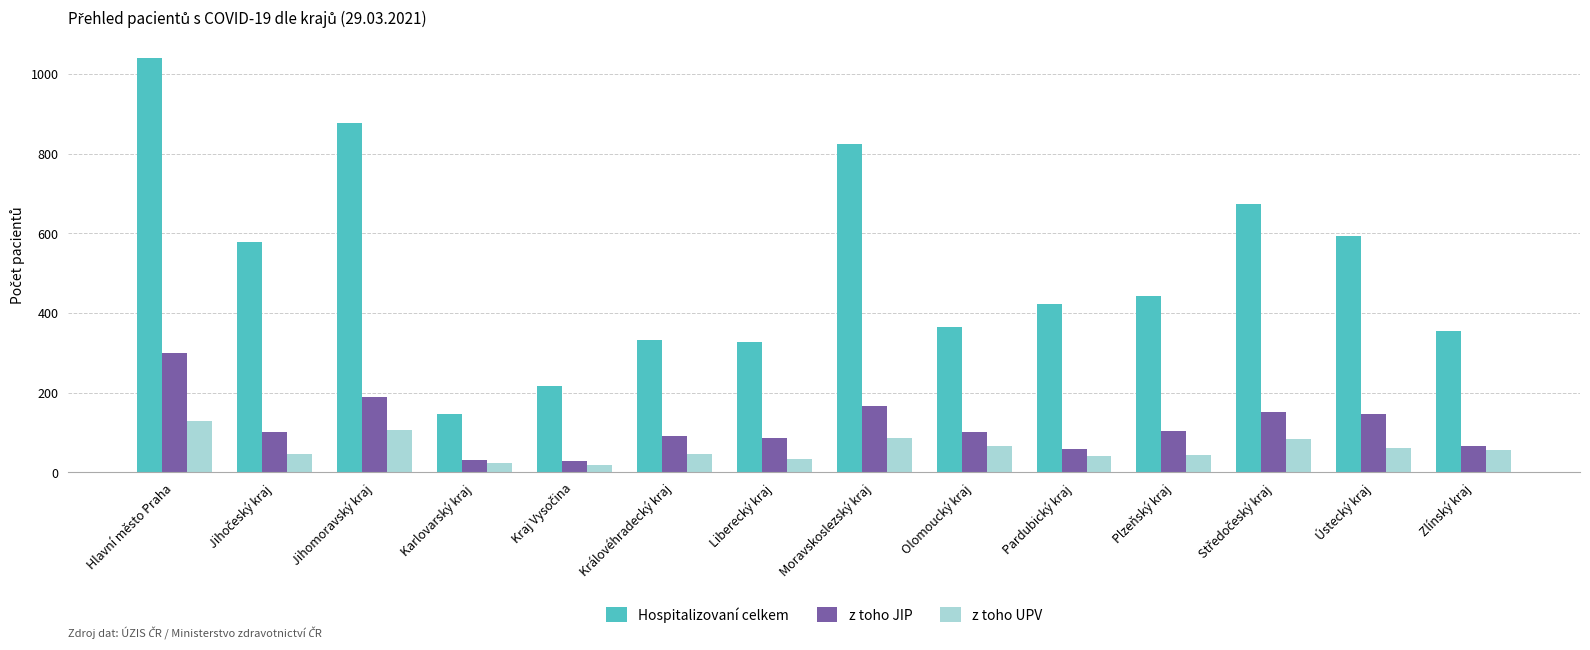

What is the difference between the second highest and second lowest values in the z toho UPV series?

81